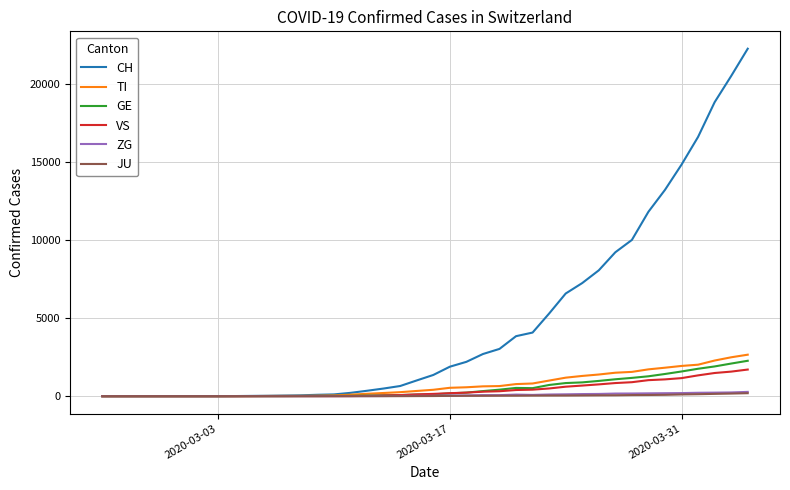

Which series has the largest total across all categories?

CH